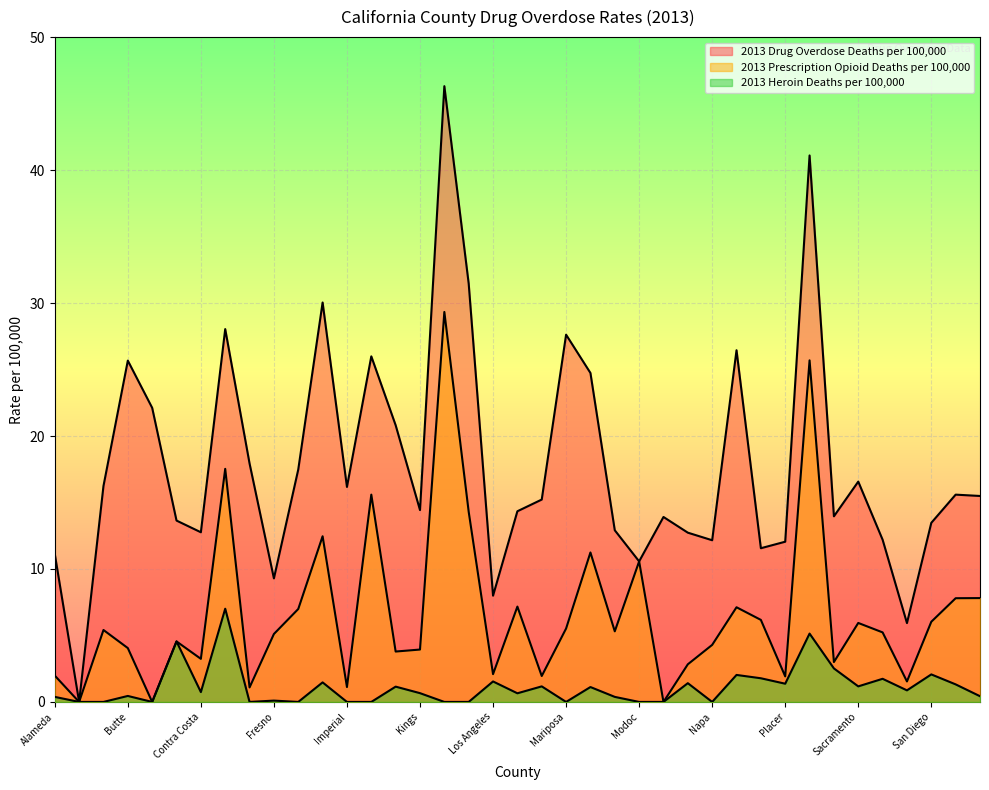

What is the maximum value shown in the chart?

46.3